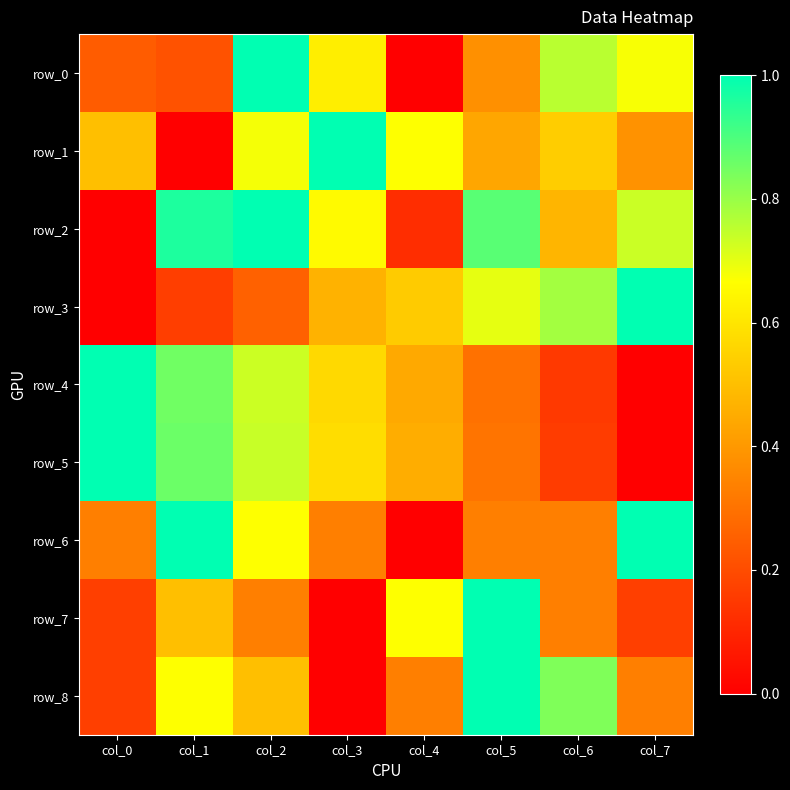

At col_1, list the series in order from smallest to largest.

row_1, row_3, row_0, row_7, row_8, row_4, row_5, row_2, row_6